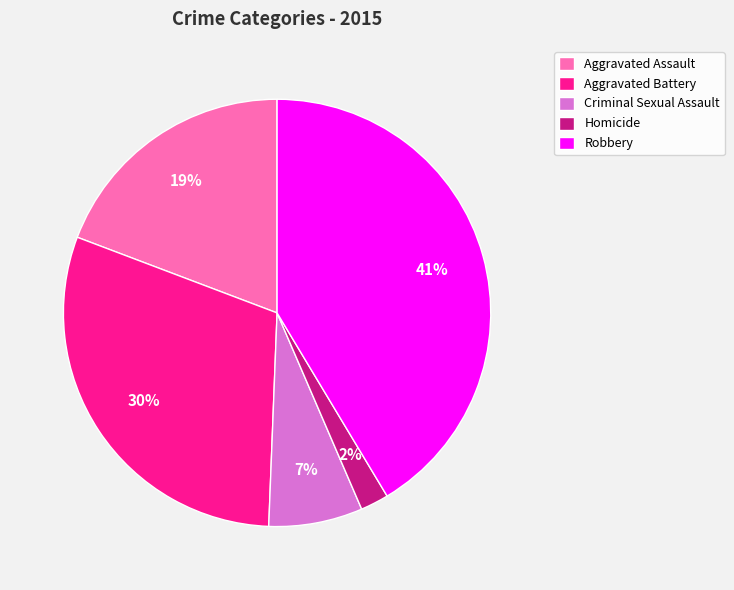

To the nearest percent, what portion does Aggravated Battery represent?

30%